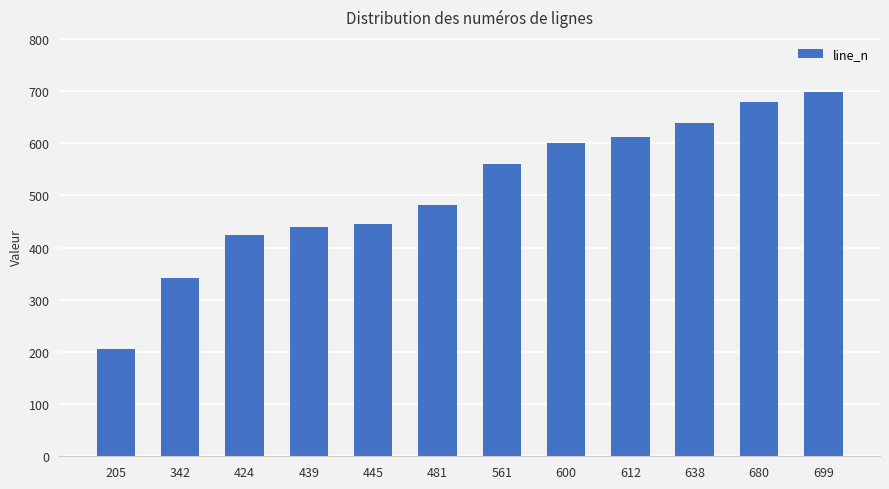

Which category has the highest value across all series?

699